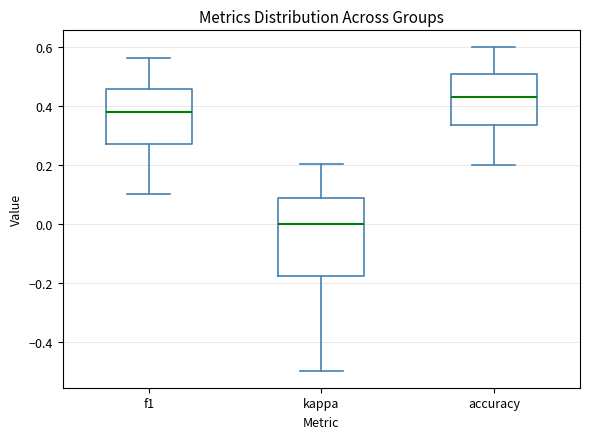

Which box is the tallest, from its lower edge to its upper edge?

kappa